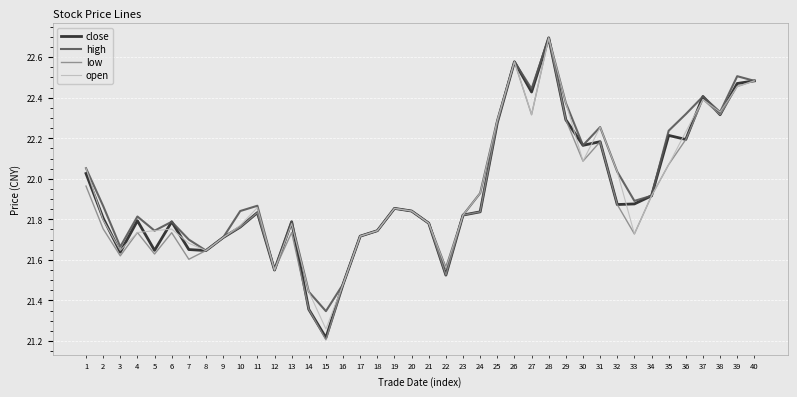

What are all the series names shown in the legend?

close, high, low, open